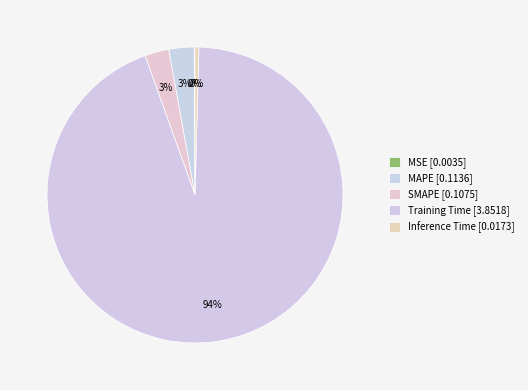

The Training Time slice represents 81% of the pie. True or false?

False